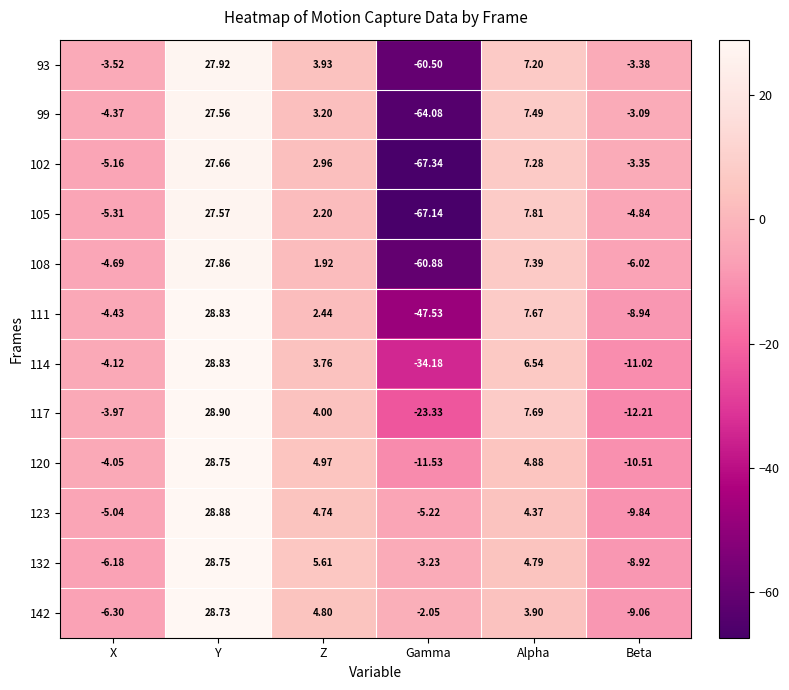

Where does the 93 series first go above 3?

Y